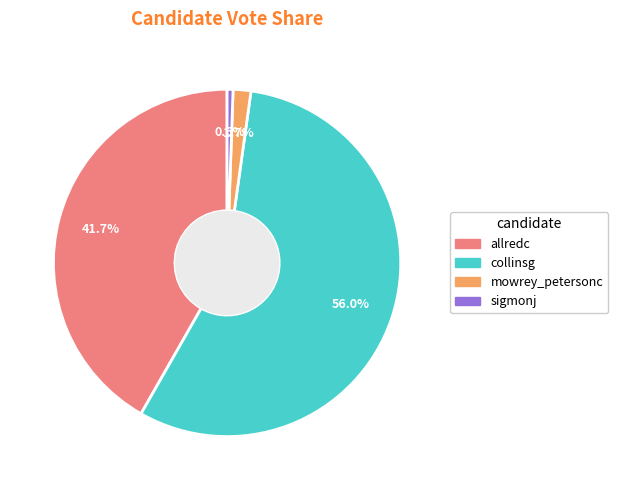

Which category has the smallest portion of the pie?

sigmonj